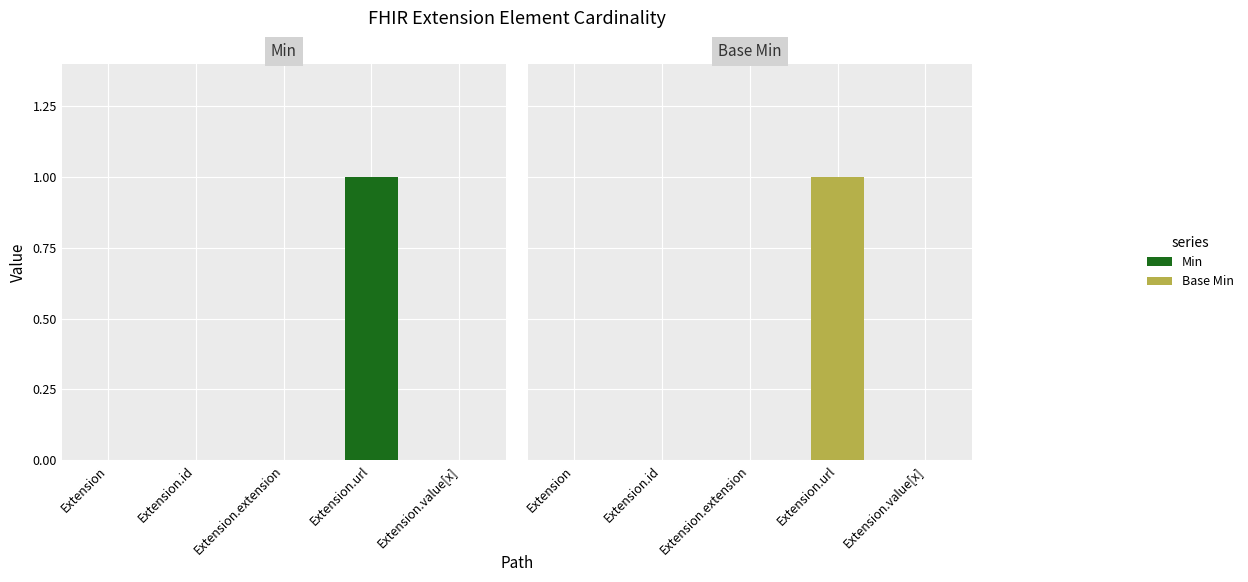

True or false: Base Min has a value of 0 at Extension.

True